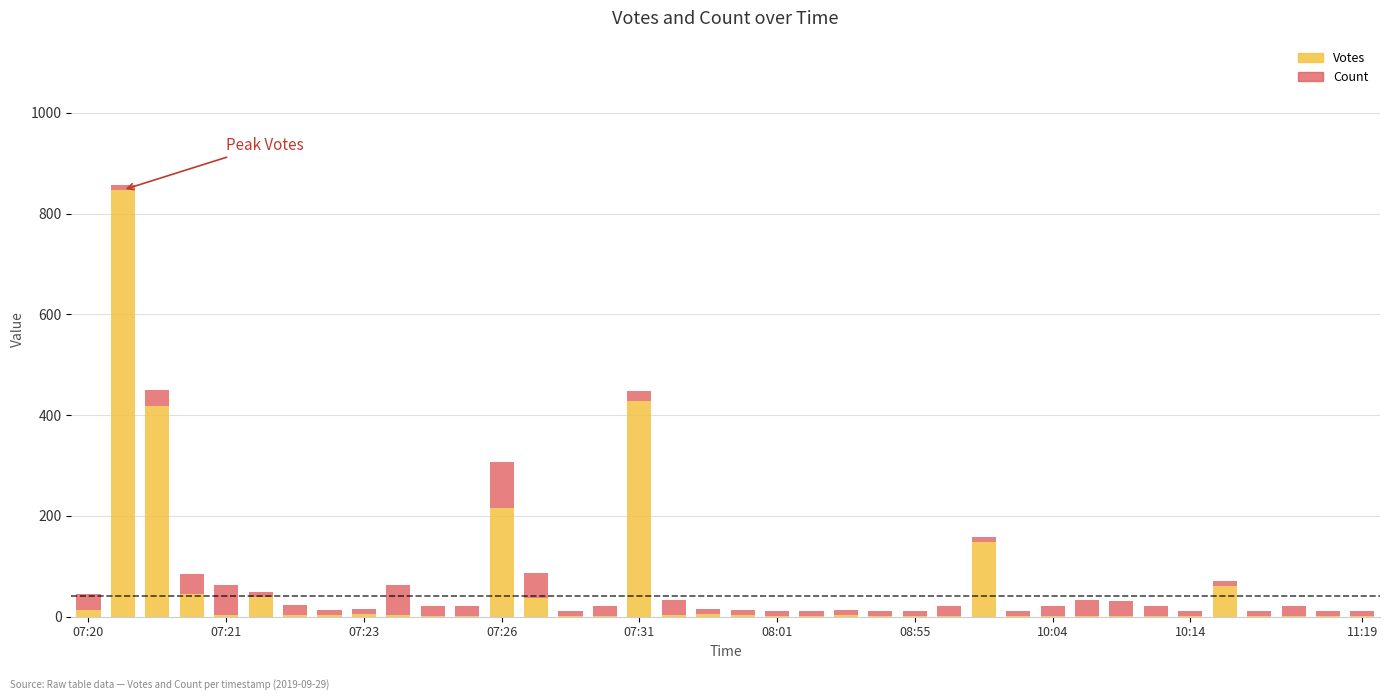

What is the maximum value for Votes?

847